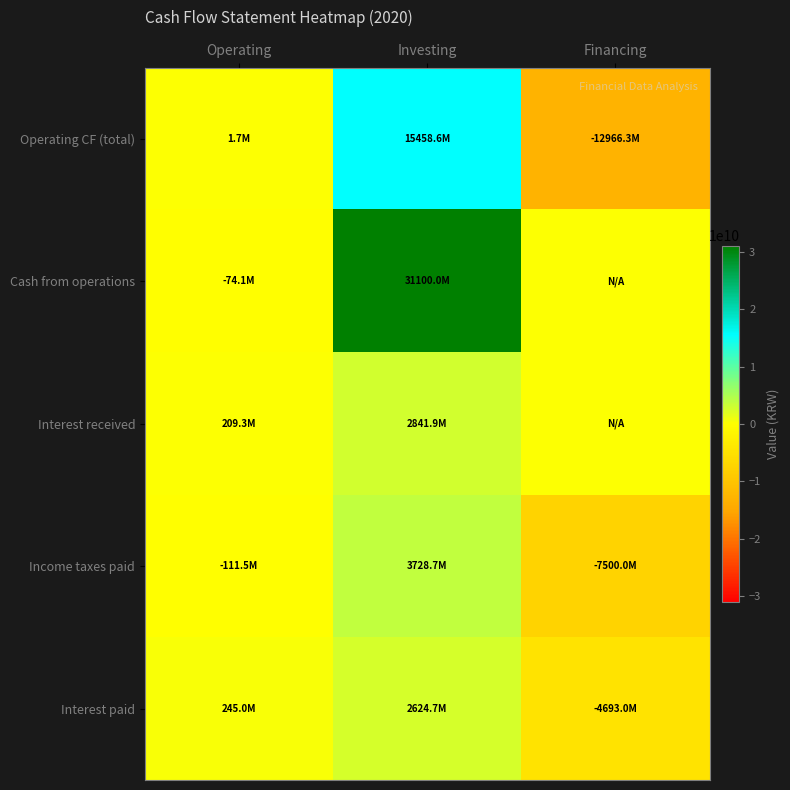

How many distinct data groups are displayed?

5